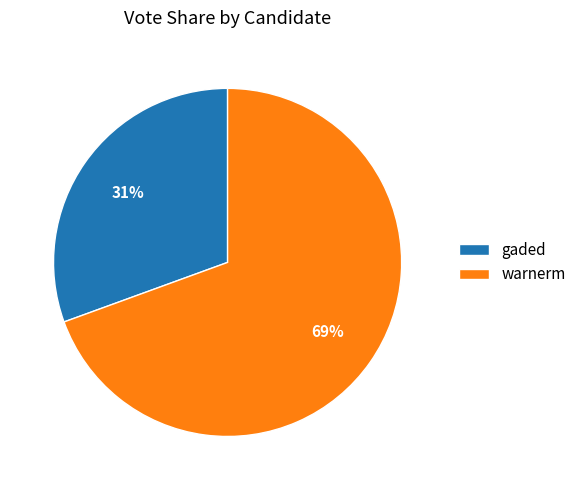

What is the smallest slice in the pie chart?

gaded